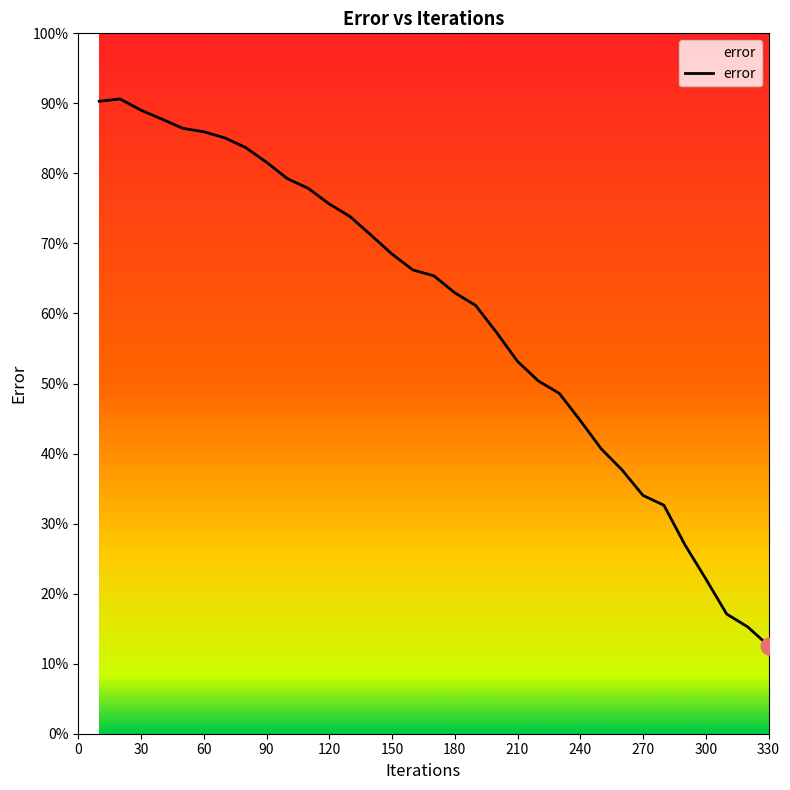

What is the difference between the maximum and minimum values?

78.0